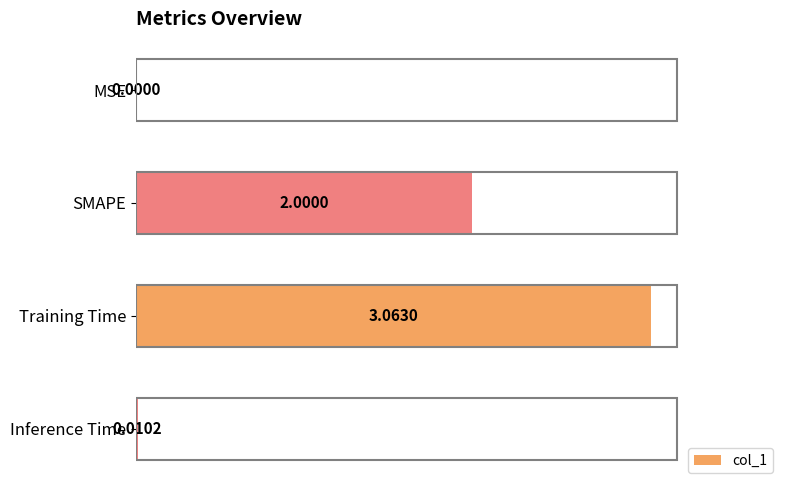

What is the change in value from SMAPE to Training Time?

+1.1